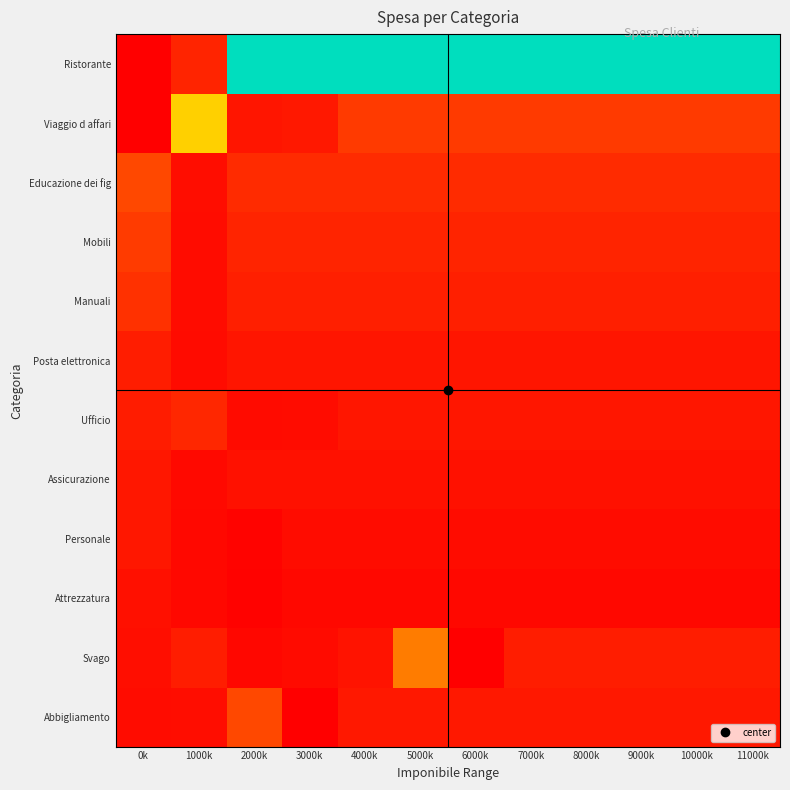

Count the number of data series in this chart.

12